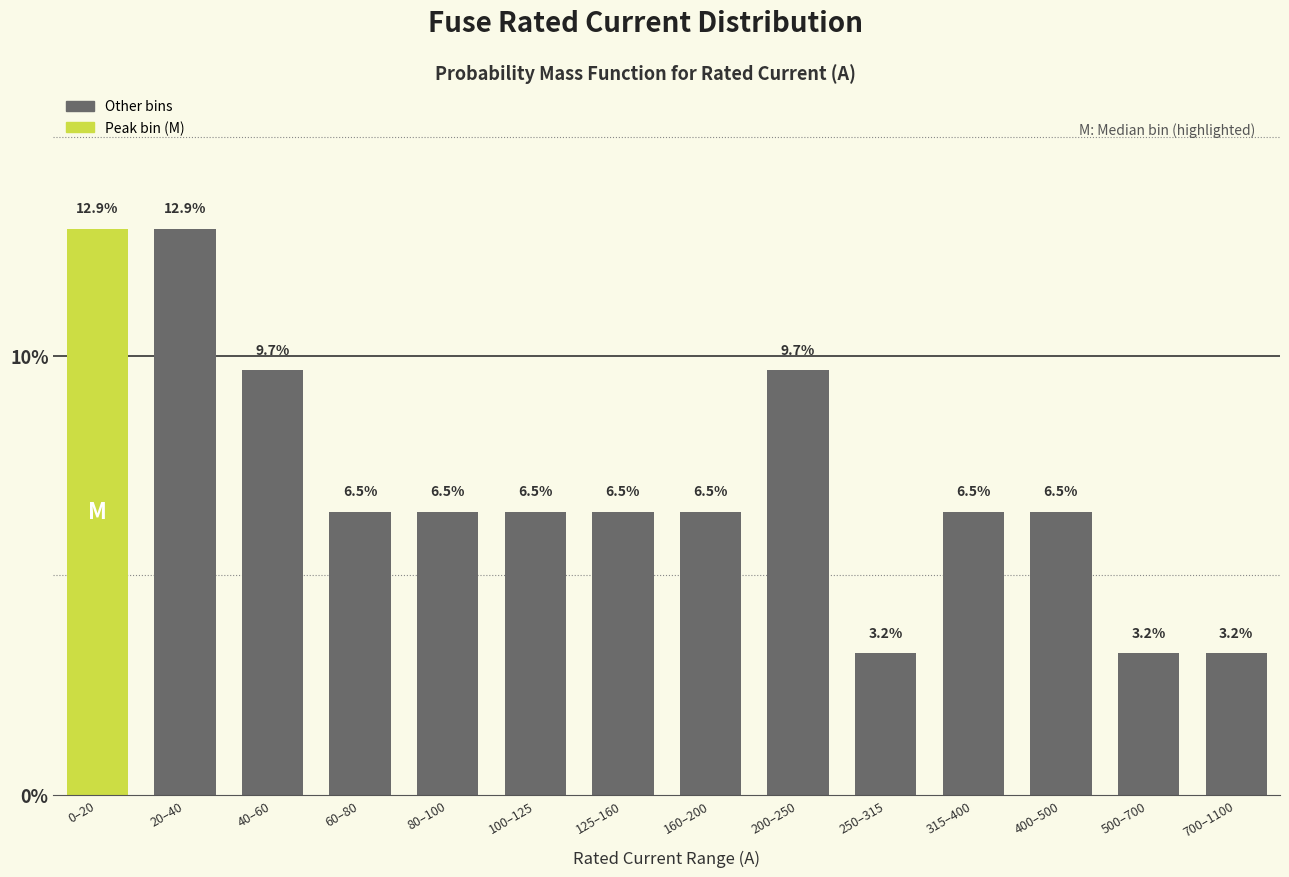

Reading left to right, extract all data points from this chart.

12.9	12.9	9.7	6.5	6.5	6.5	6.5	6.5	9.7	3.2	6.5	6.5	3.2	3.2